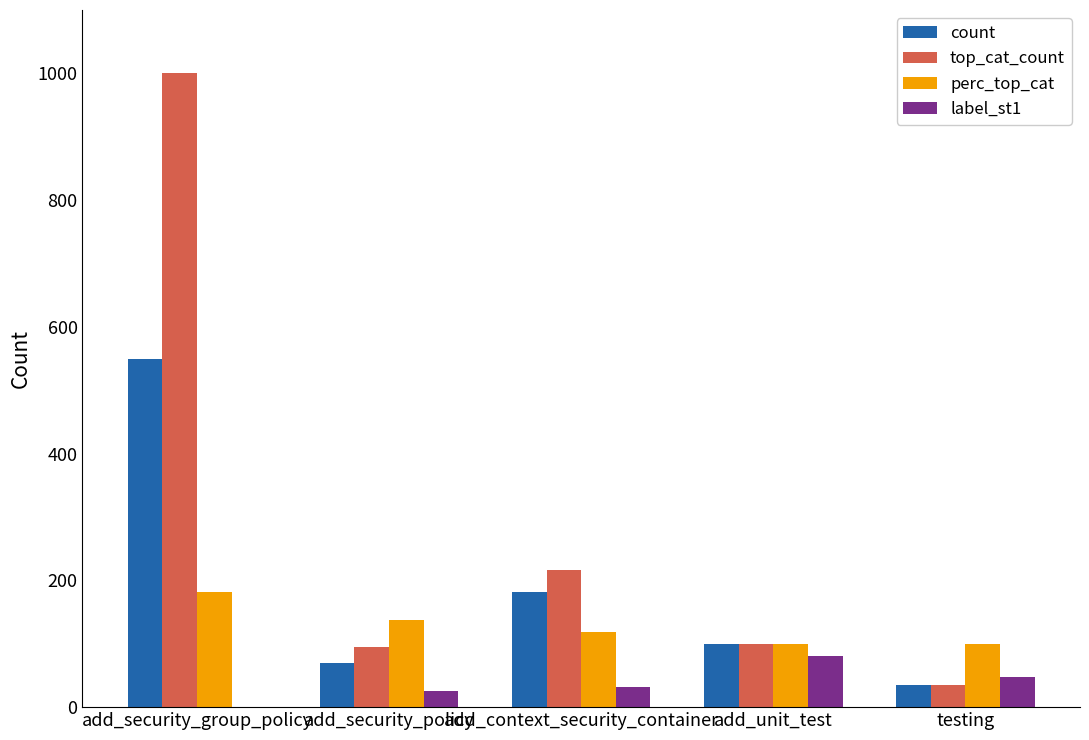

Count the number of categories in the chart.

5